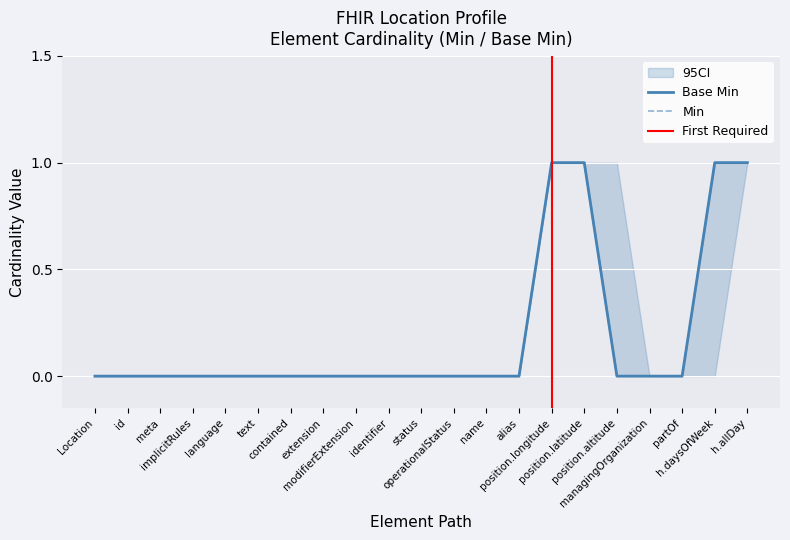

Is it true that Base Min equals 0 at language?

False